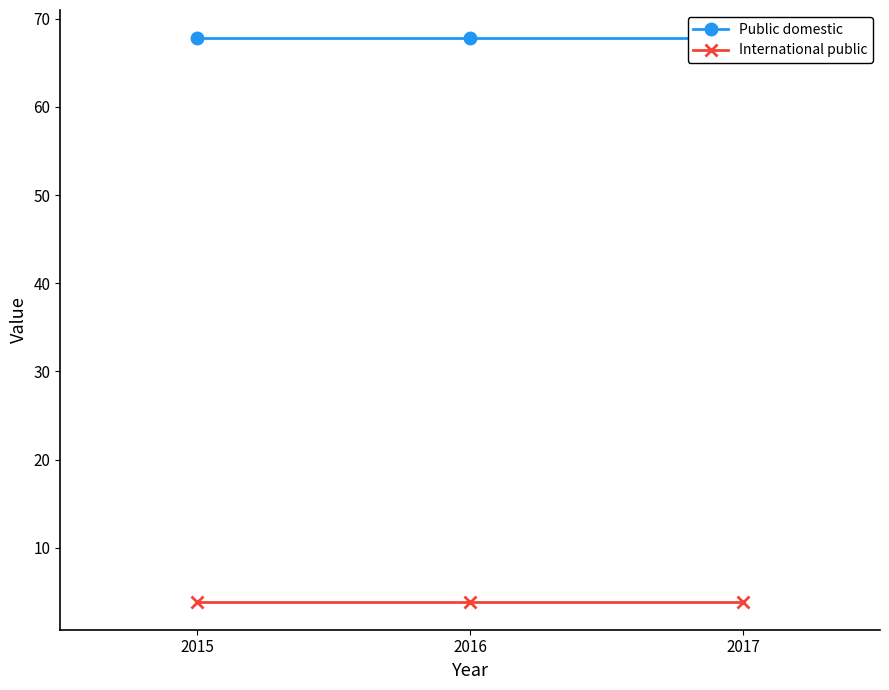

List the series in order of their overall mean, highest first.

Public domestic, International public